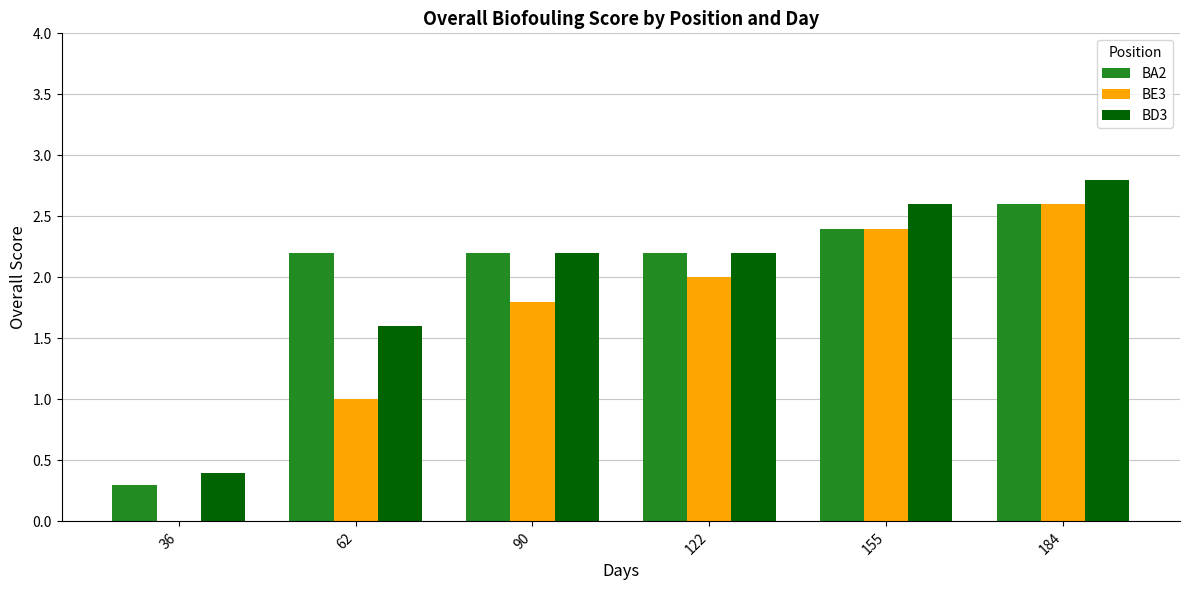

The BA2 series shows 0.7 at 122. True or false?

False